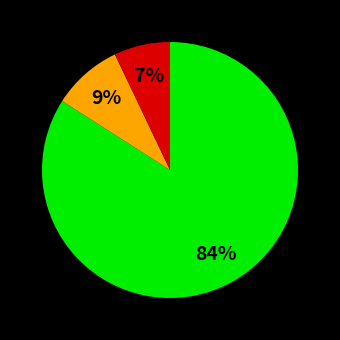

To the nearest percent, what is the difference between the largest and smallest slice percentages?

77%